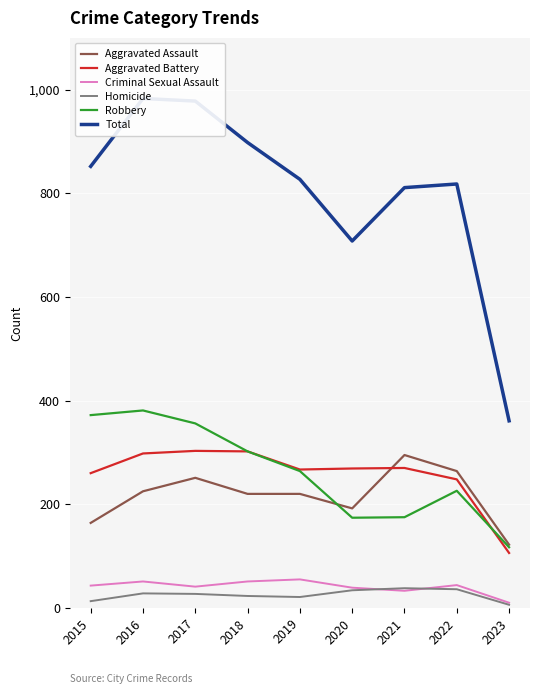

True or false: Criminal Sexual Assault and Aggravated Assault cross at least once.

False